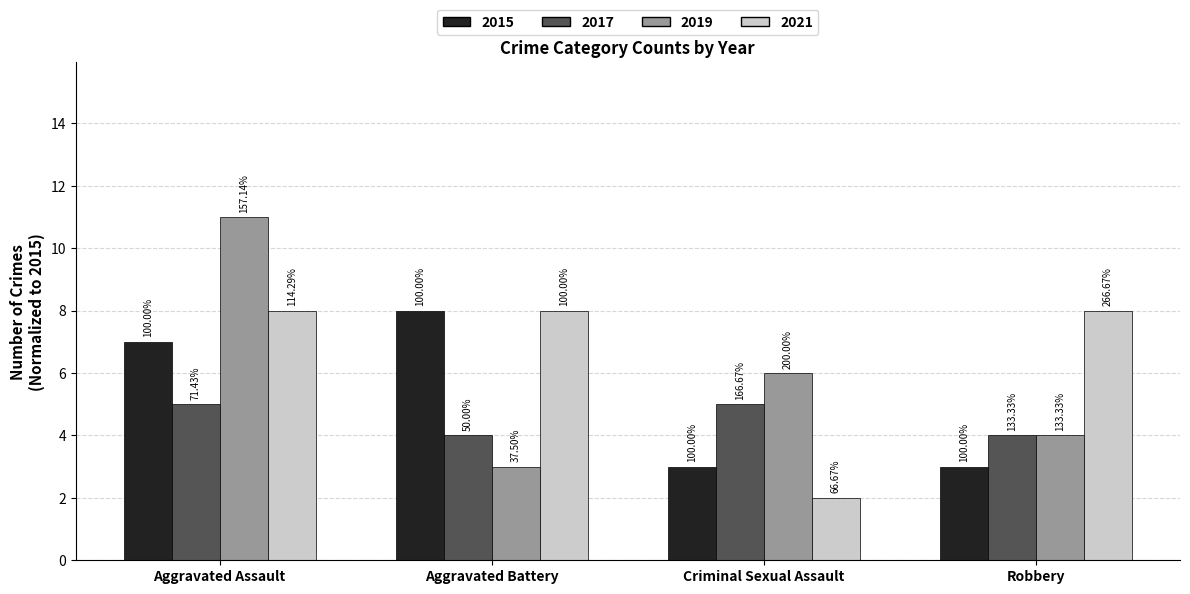

At Criminal Sexual Assault, list the series in order from smallest to largest.

2021, 2015, 2017, 2019